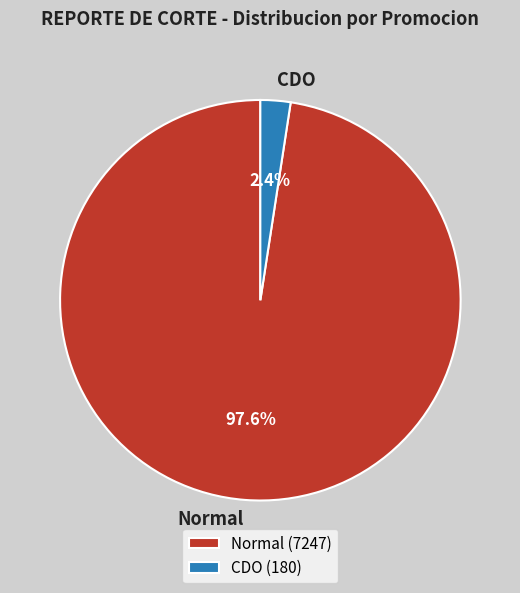

Combined, what portion of the pie is Normal and CDO?

100.0%